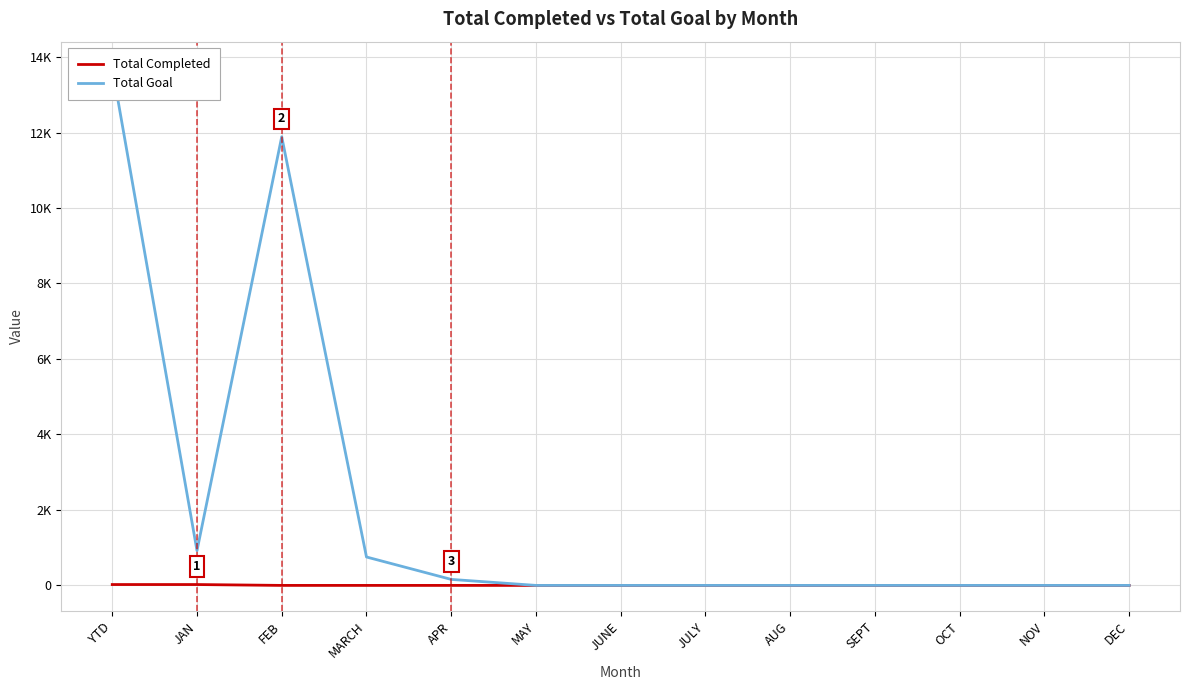

Reading left to right, transcribe all the data shown in this chart.

Total Completed: 23	23	0	0	0	0	0	0	0	0	0	0	0
Total Goal: 13721	921	11888	753	159	0	0	0	0	0	0	0	0